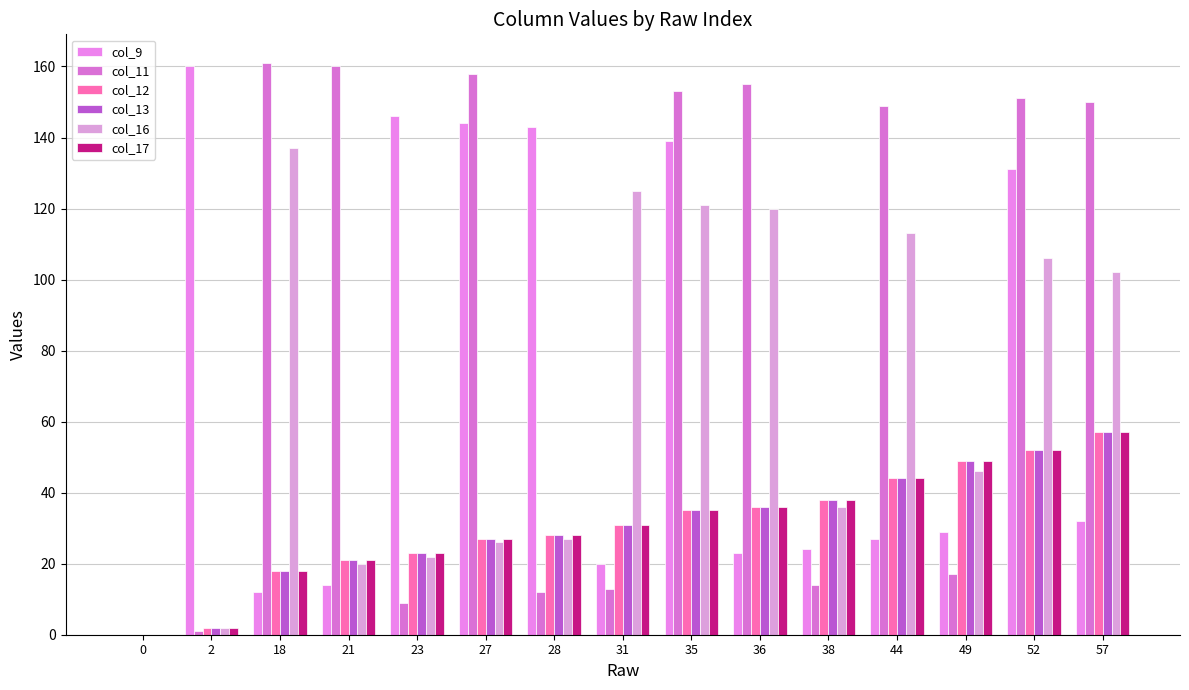

How many groups of bars are there?

15